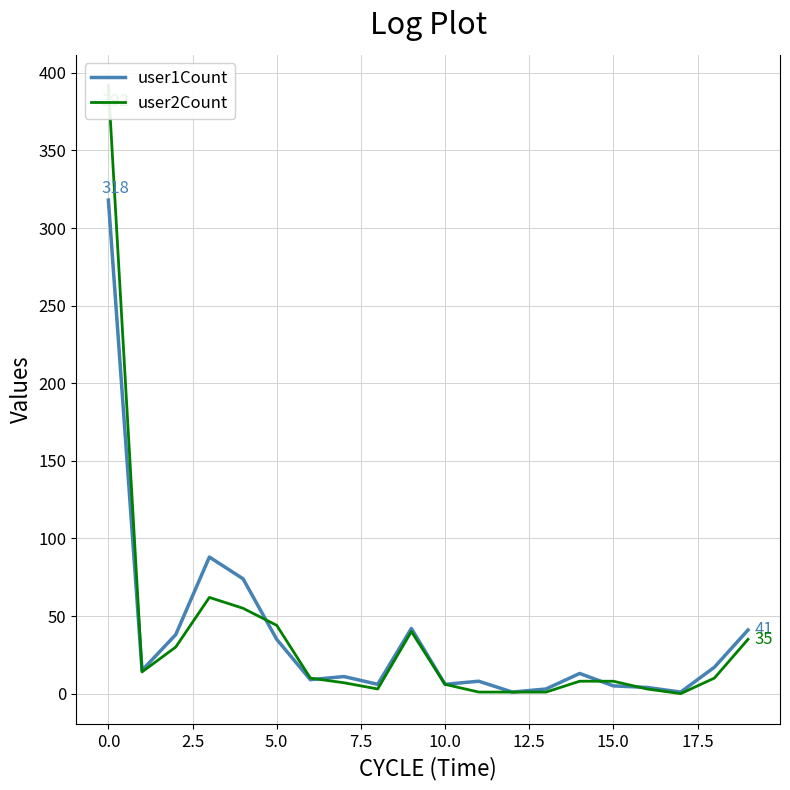

Rank the series by their maximum value, from highest to lowest.

user2Count, user1Count